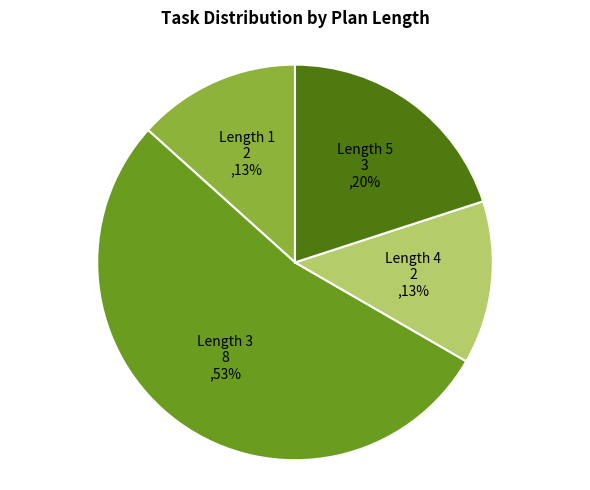

To the nearest percent, what is the difference between the largest and smallest slice percentages?

40%